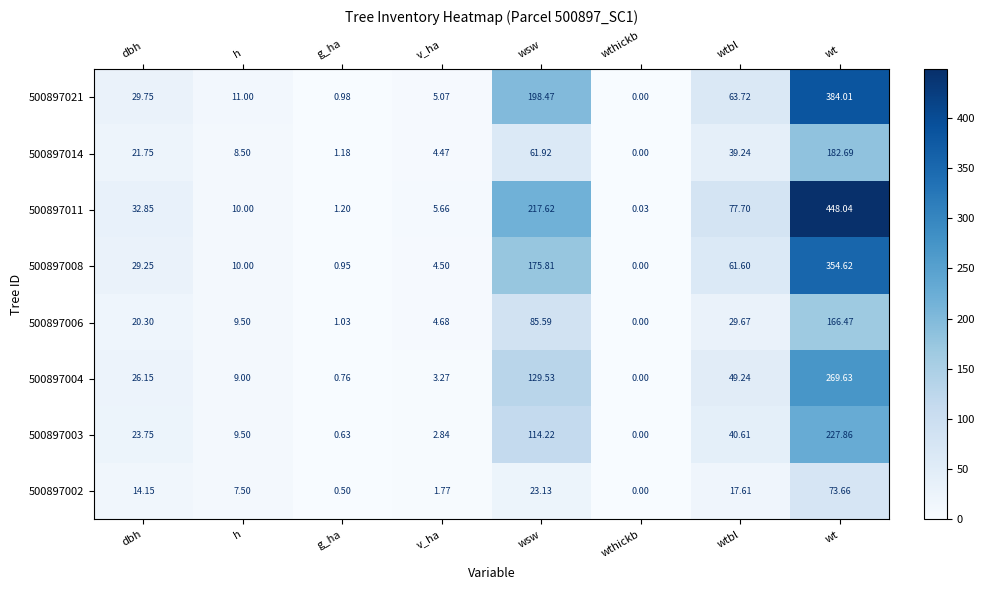

Which series changed the most between v_ha and wtbl?

500897011